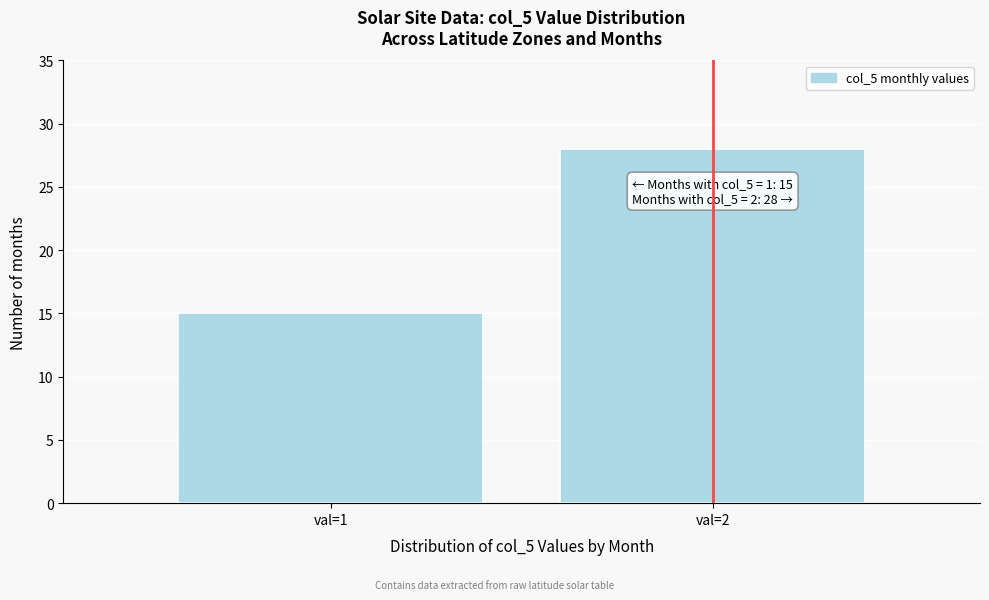

Reading right to left, transcribe all the data shown in this chart.

28	15